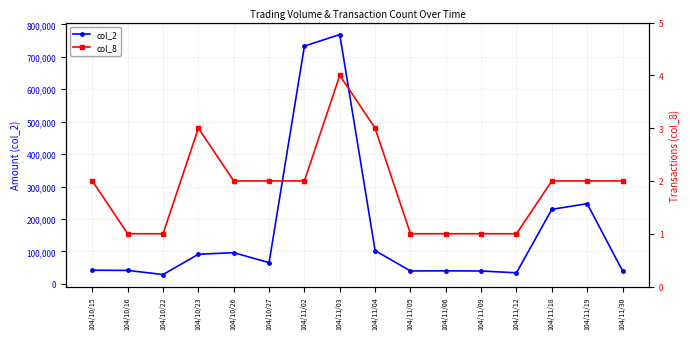

What is the highest value of the col_2 series?

768680